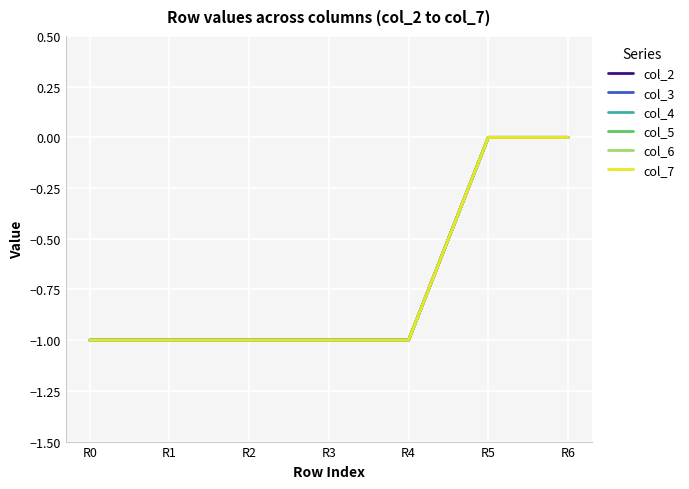

What is the sum of the col_6 values at R0 and R3?

-2